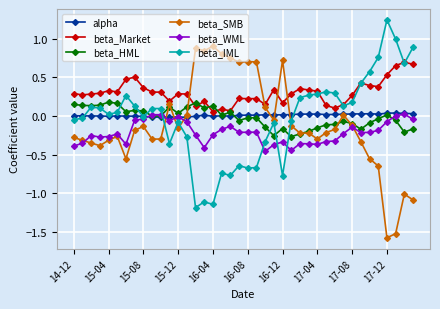

Which series has the largest total across all categories?

beta_Market